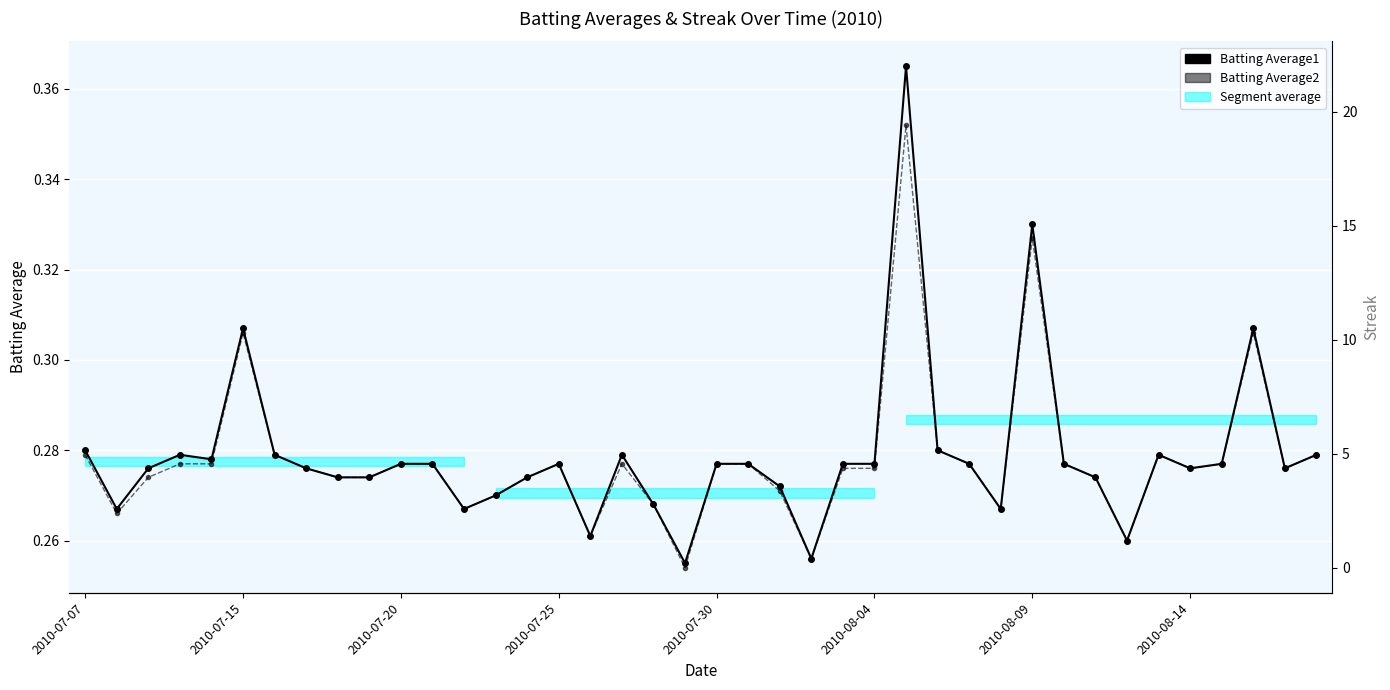

Which series changed the most between 10 and 38?

Batting Average1